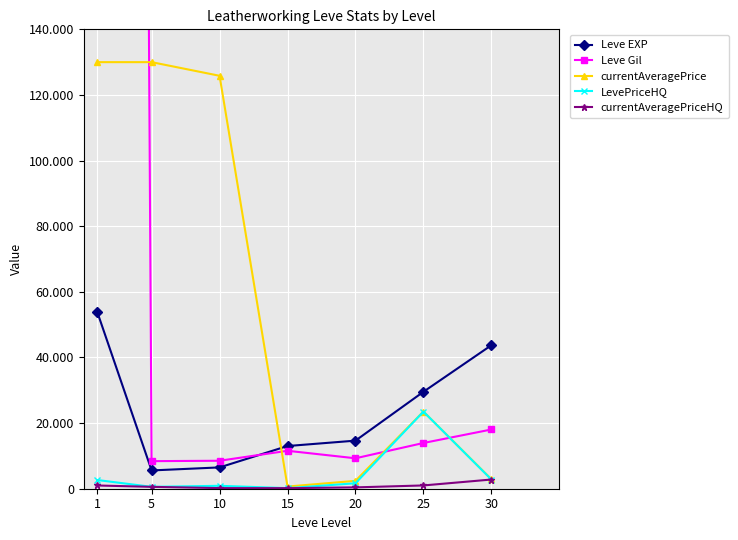

Where is the first local maximum for LevePriceHQ?

10